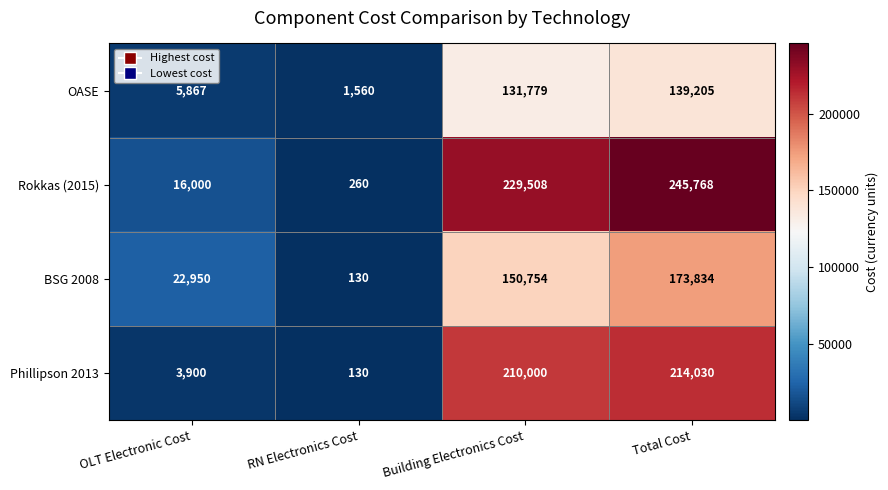

Which series has the largest total across all categories?

Rokkas (2015)